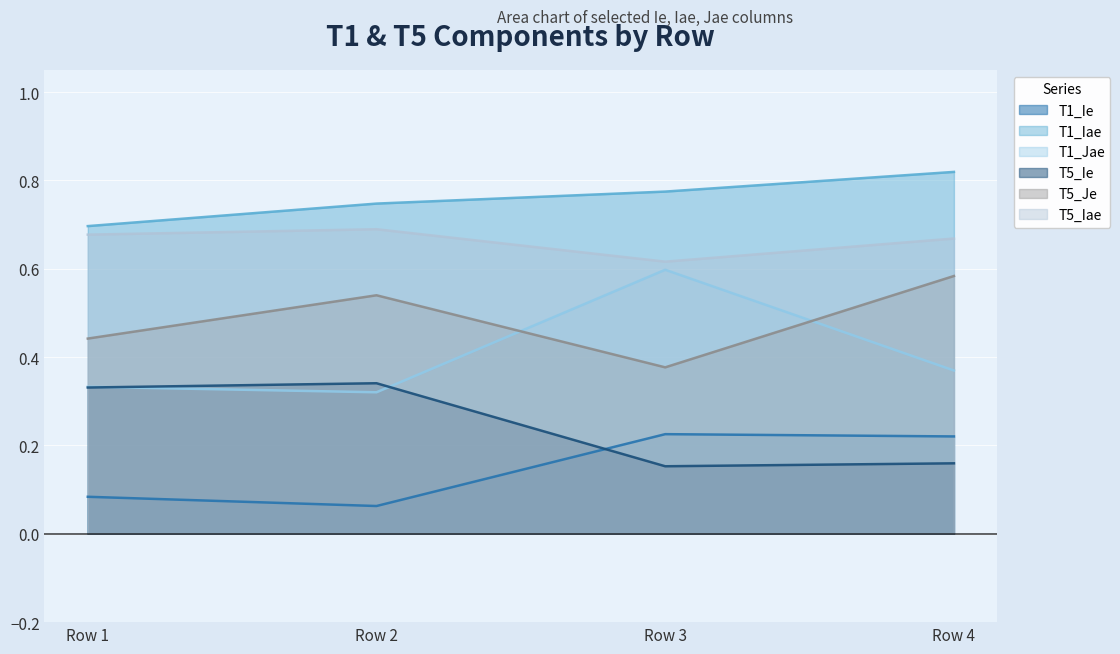

Which series has the widest spread of values?

T1_Jae